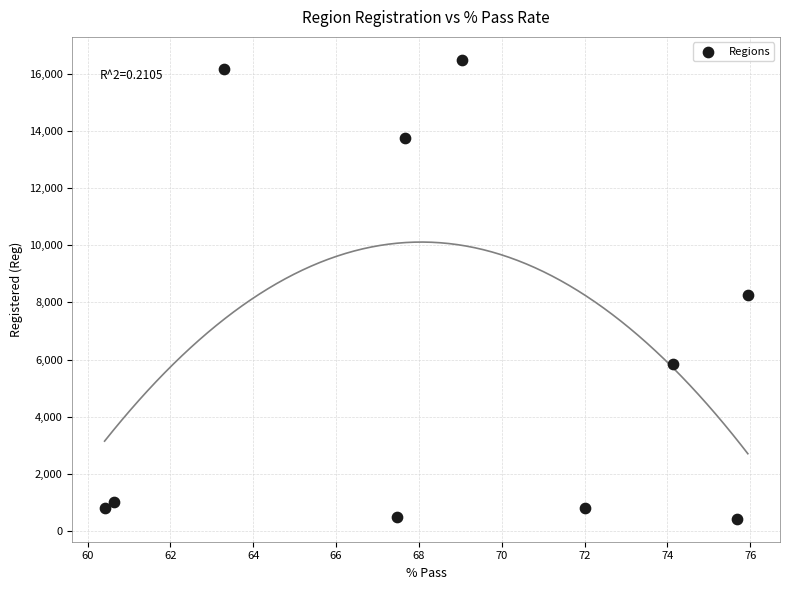

What is the range of Y values (max minus min)?

16045